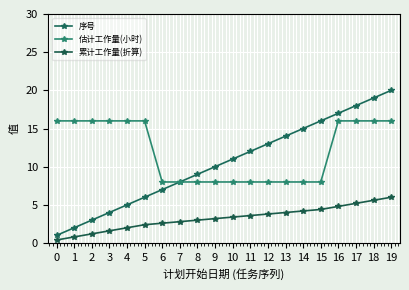

Which series has the largest total across all categories?

估计工作量(小时)